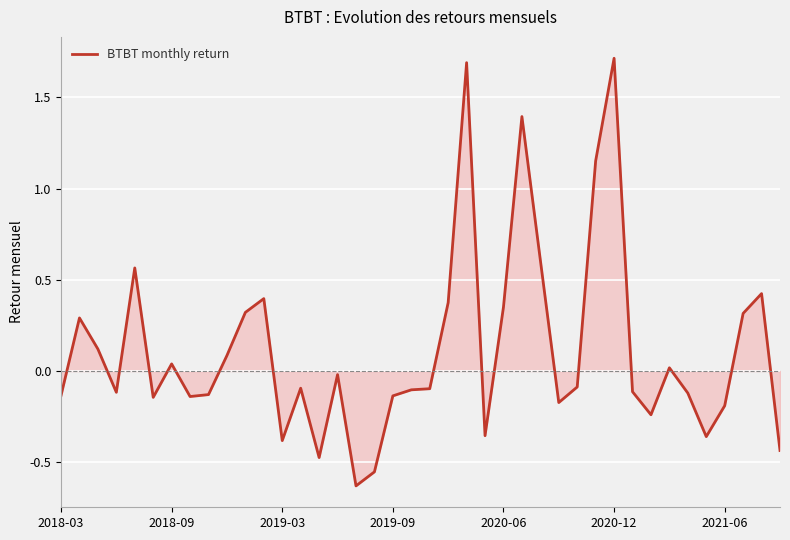

What is the difference between the maximum and minimum values?

2.3